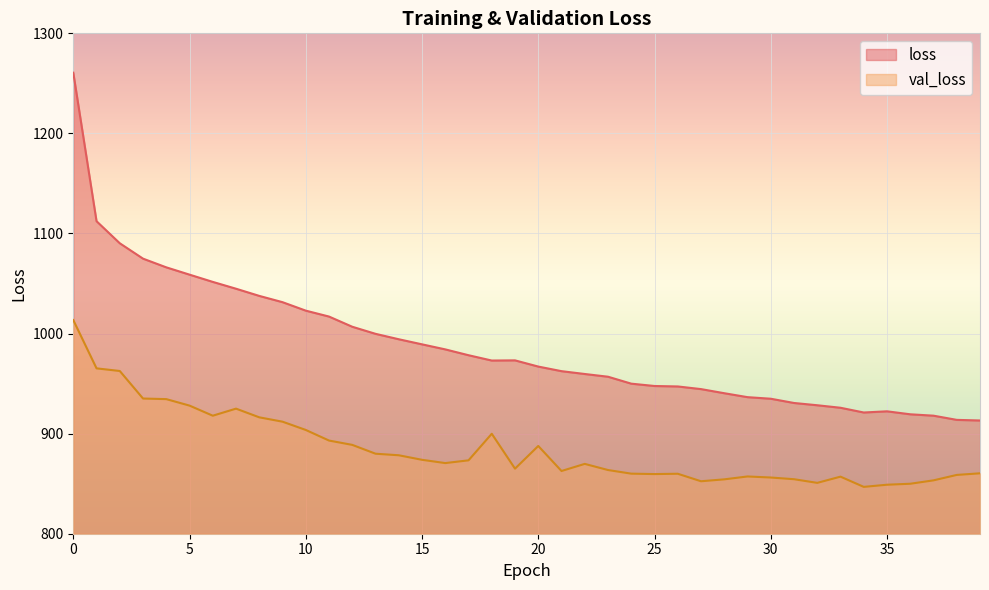

What is the approximate value of loss at 31?

930.6